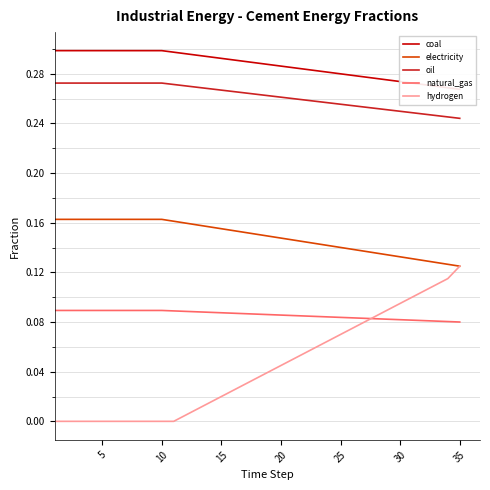

True or false: hydrogen and oil cross at least once.

False